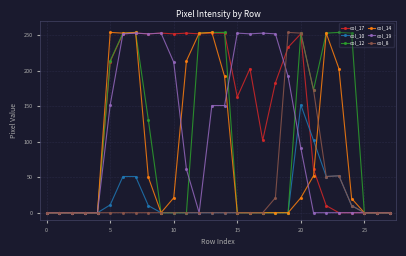

How many categories are shown in the chart?

28